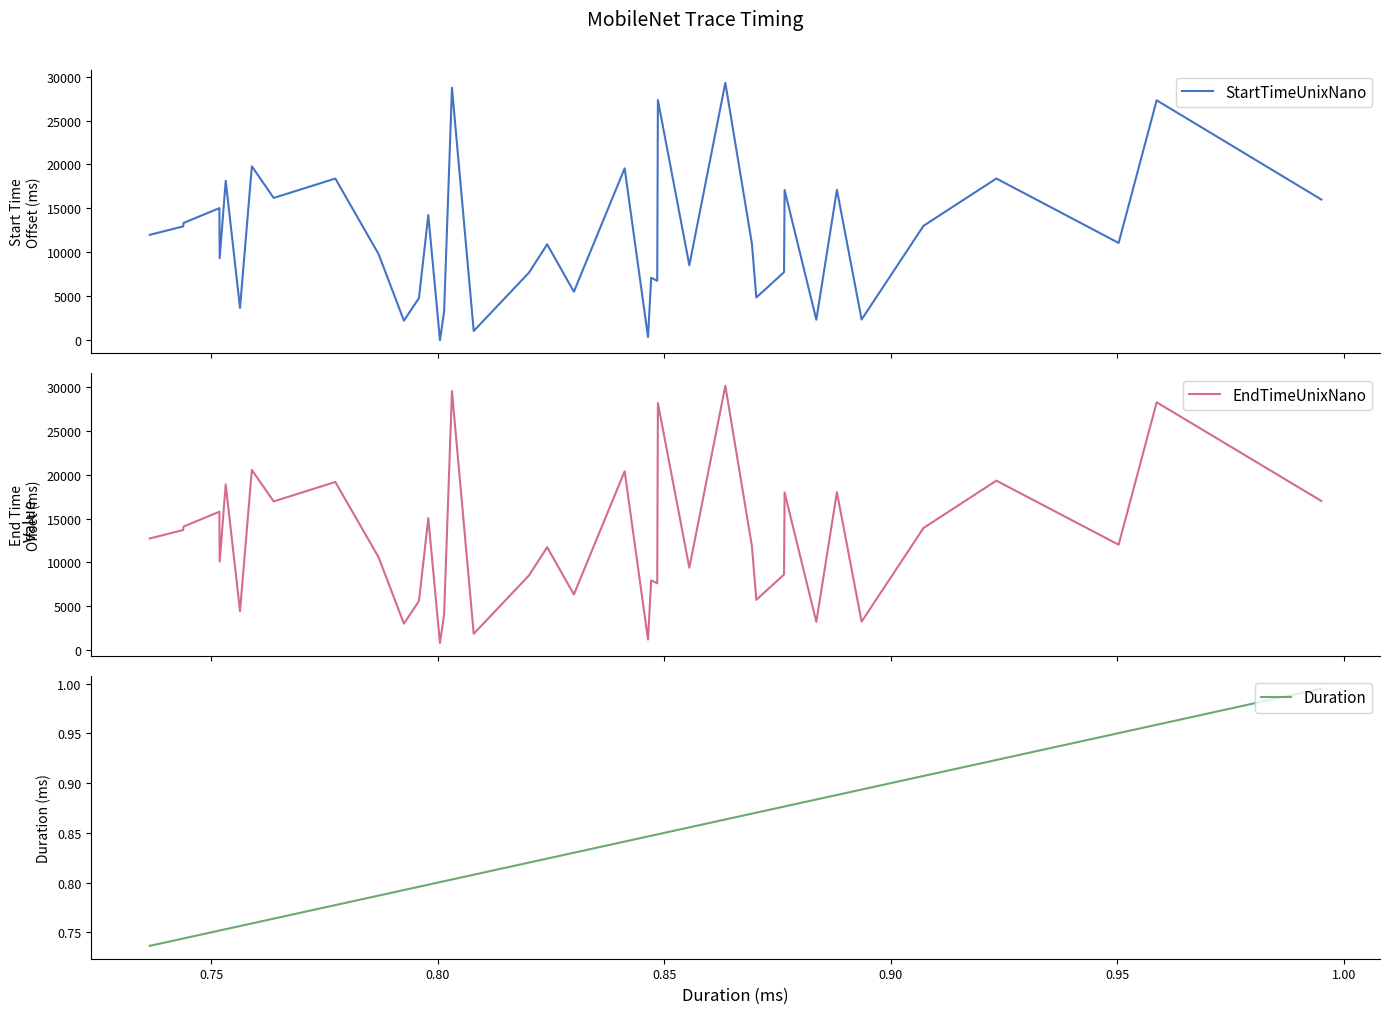

True or false: Duration and EndTimeUnixNano intersect in this chart.

False